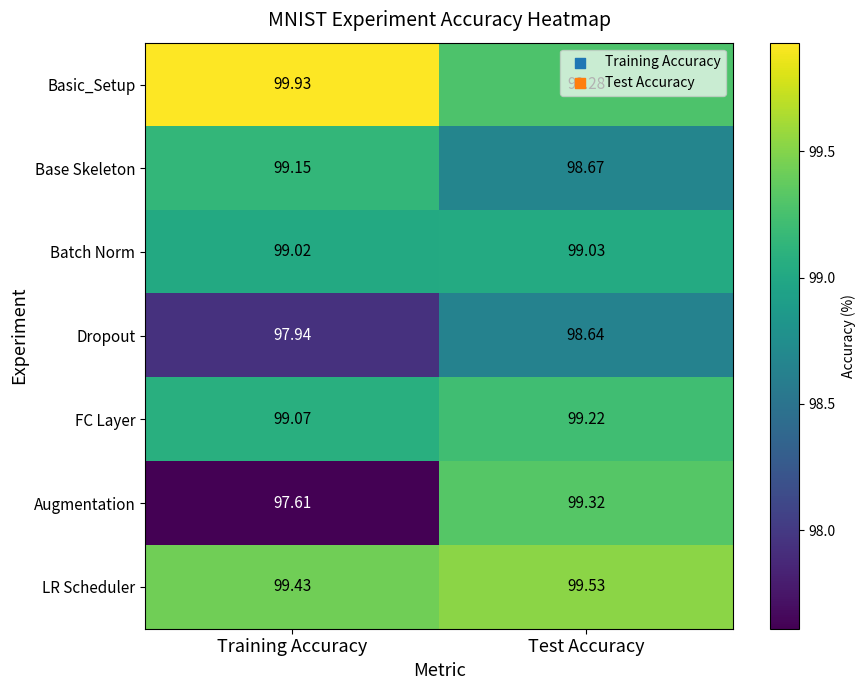

At which label does LR Scheduler reach its peak?

Test Accuracy